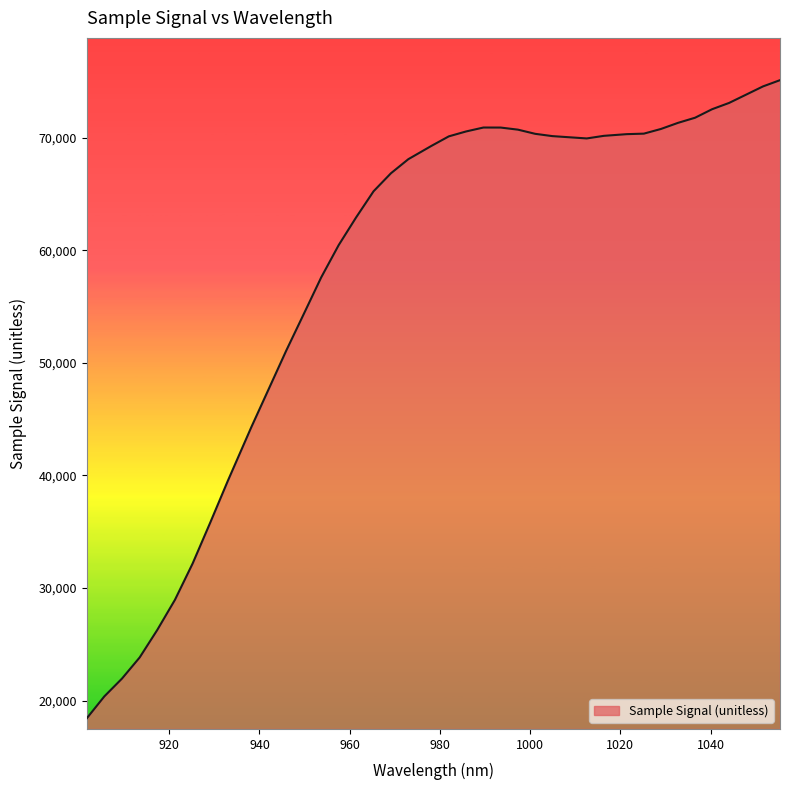

What is the maximum value shown in the chart?

75114